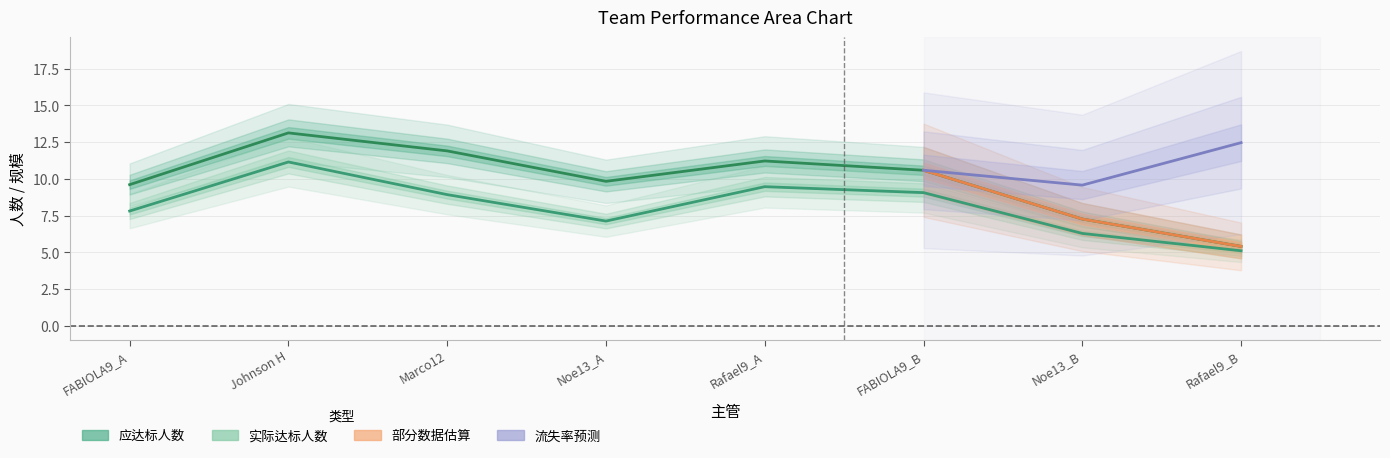

Between Rafael9_B and FABIOLA9_B, which is larger?

FABIOLA9_B